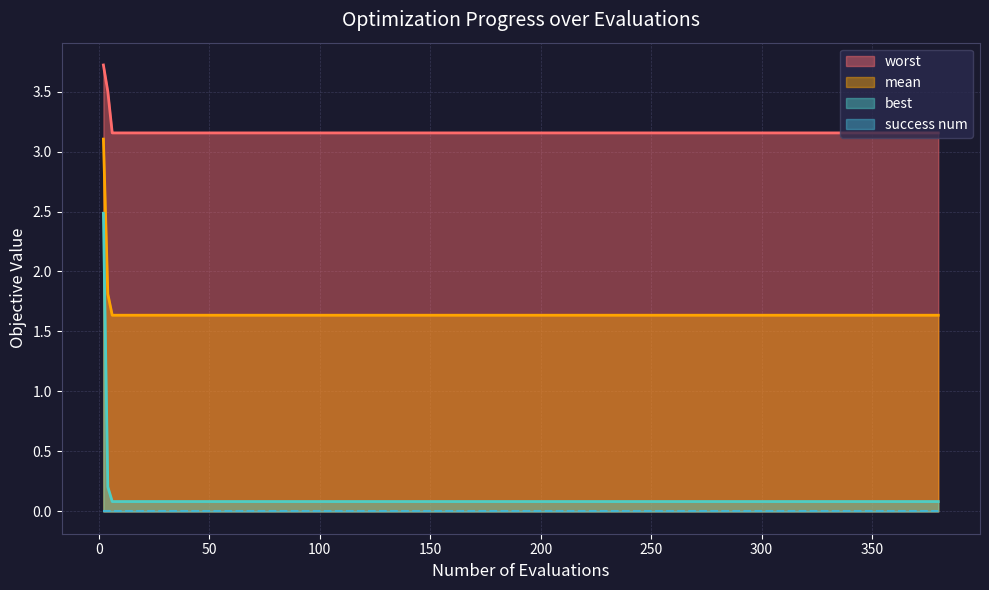

What is the highest value of the mean series?

3.1